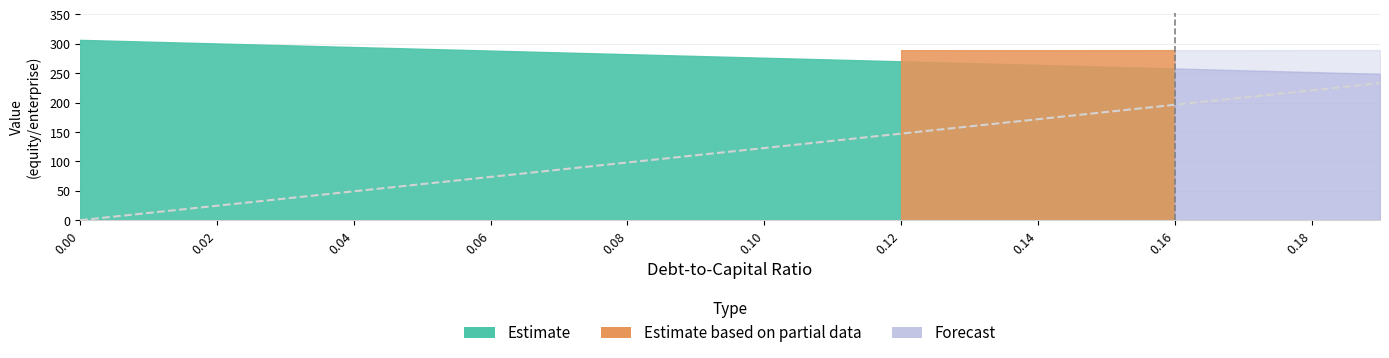

Reading left to right, extract all data points from this chart.

equity_value: 0.0=306.7	0.01=303.7	0.02=300.6	0.03=297.6	0.04=294.6	0.05=291.5	0.06=288.5	0.07=285.4	0.08=282.4	0.09=279.4	0.1=276.3	0.11=273.3	0.12=270.2	0.13=267.2	0.14=264.2	0.15=261.1	0.16=258.1	0.17=255.1	0.18=252.0	0.19=249.0
enterprise_value: 0.0=288.8	0.01=288.9	0.02=288.9	0.03=288.9	0.04=288.9	0.05=289.0	0.06=289.0	0.07=289.0	0.08=289.0	0.09=289.1	0.1=289.1	0.11=289.1	0.12=289.2	0.13=289.2	0.14=289.2	0.15=289.2	0.16=289.3	0.17=289.3	0.18=289.3	0.19=289.4
debt: 0.0=0.0	0.01=3.1	0.02=6.1	0.03=9.2	0.04=12.3	0.05=15.3	0.06=18.4	0.07=21.5	0.08=24.5	0.09=27.6	0.1=30.7	0.11=33.7	0.12=36.8	0.13=39.9	0.14=42.9	0.15=46.0	0.16=49.1	0.17=52.1	0.18=55.2	0.19=58.3
interest_expense: 0.0=0.0	0.01=0.2	0.02=0.3	0.03=0.5	0.04=0.6	0.05=0.8	0.06=0.9	0.07=1.1	0.08=1.2	0.09=1.4	0.1=1.5	0.11=1.7	0.12=1.9	0.13=2.0	0.14=2.2	0.15=2.3	0.16=2.5	0.17=2.6	0.18=2.8	0.19=2.9